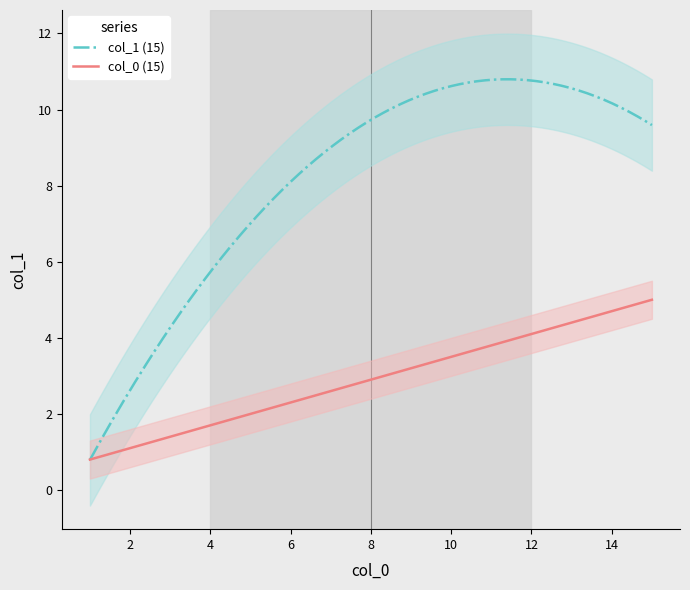

What is the lowest value of the col_1 (15) series?

0.8